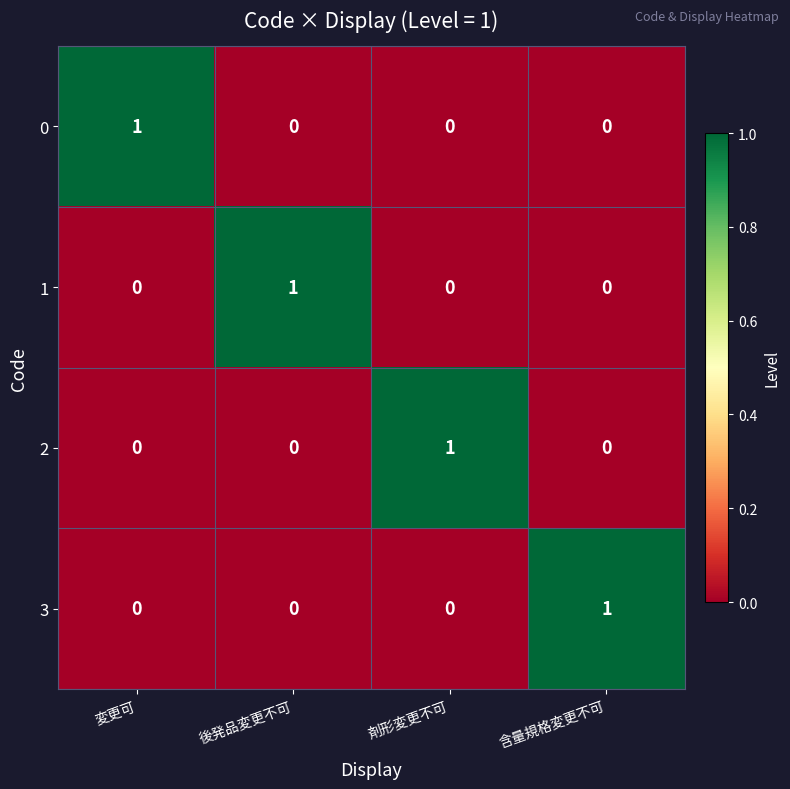

Is it true that 1 equals 2 at 後発品変更不可?

False